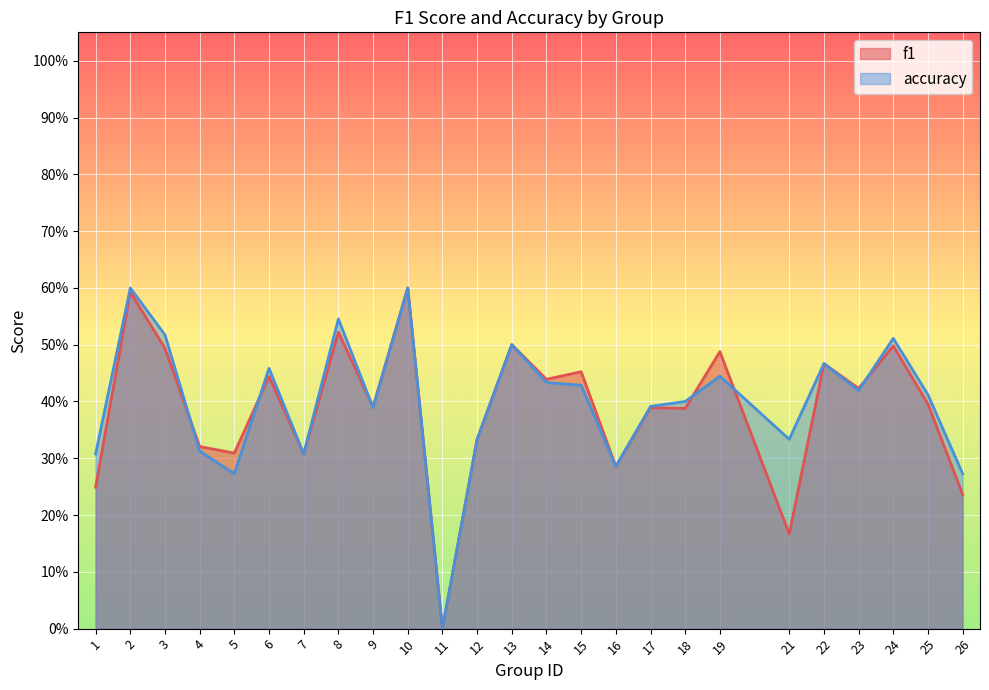

How many times do f1 and accuracy cross each other?

6